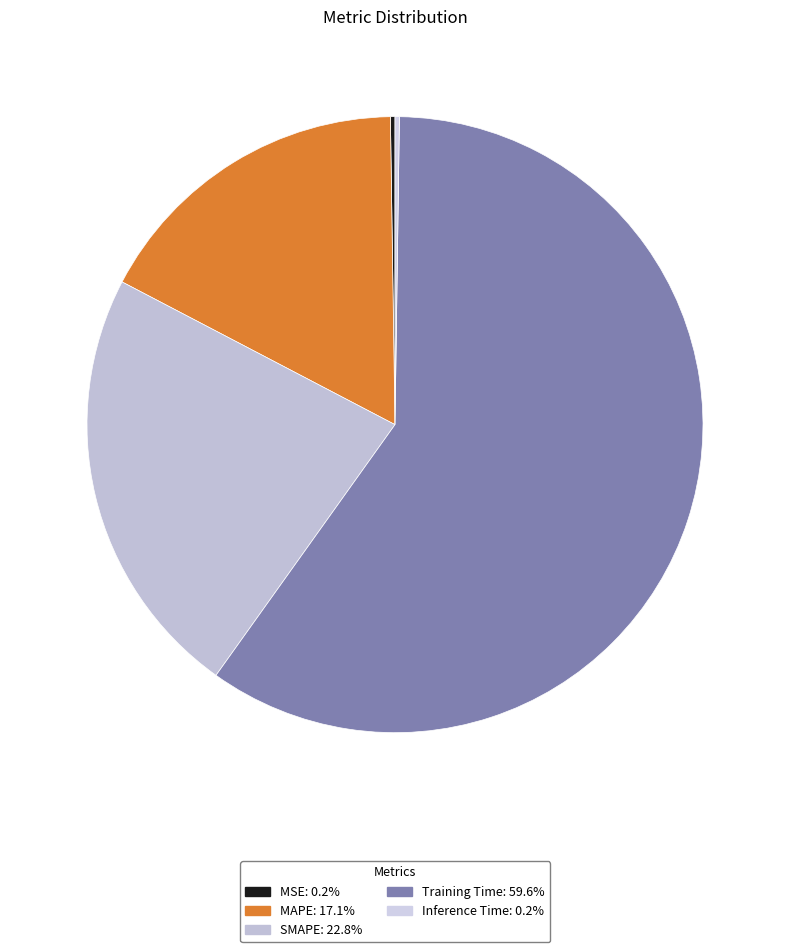

To the nearest percent, what percentage of the pie is MAPE?

17%